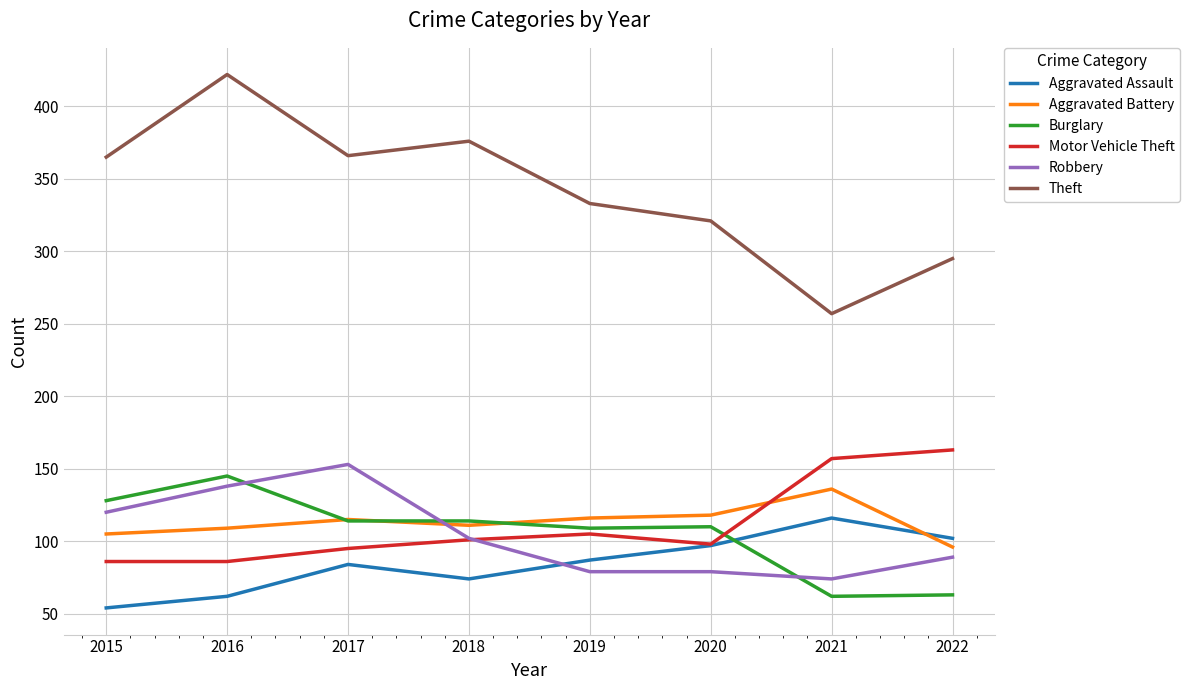

In Aggravated Battery, how many points are lower than both neighbors (excluding endpoints)?

1